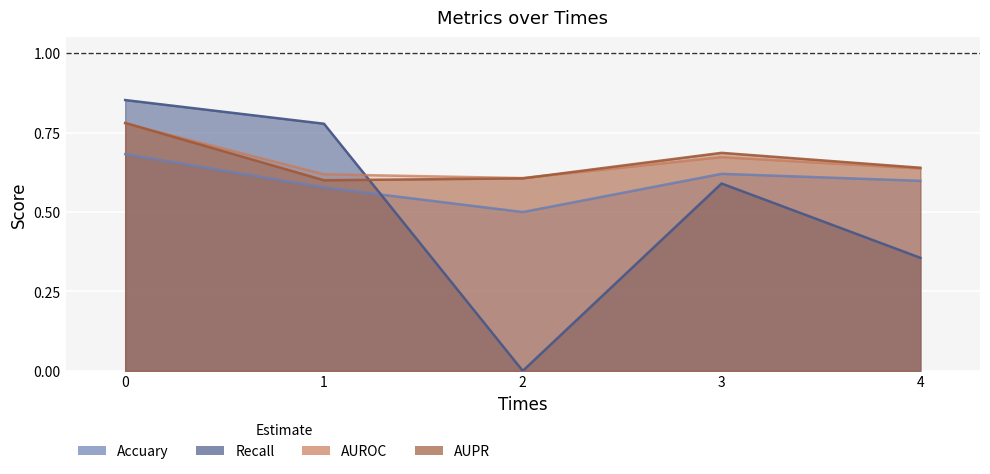

What is the total value across all series at 0?

3.1